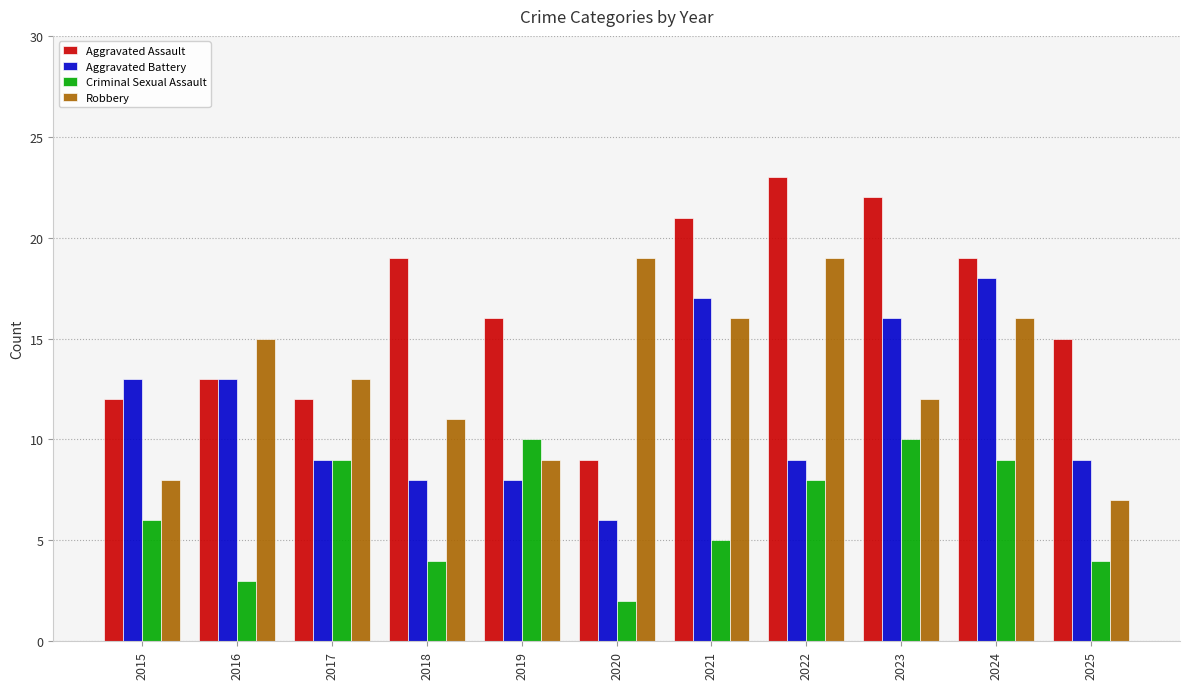

What is the approximate value of Aggravated Battery at 2025, to the nearest 5?

10